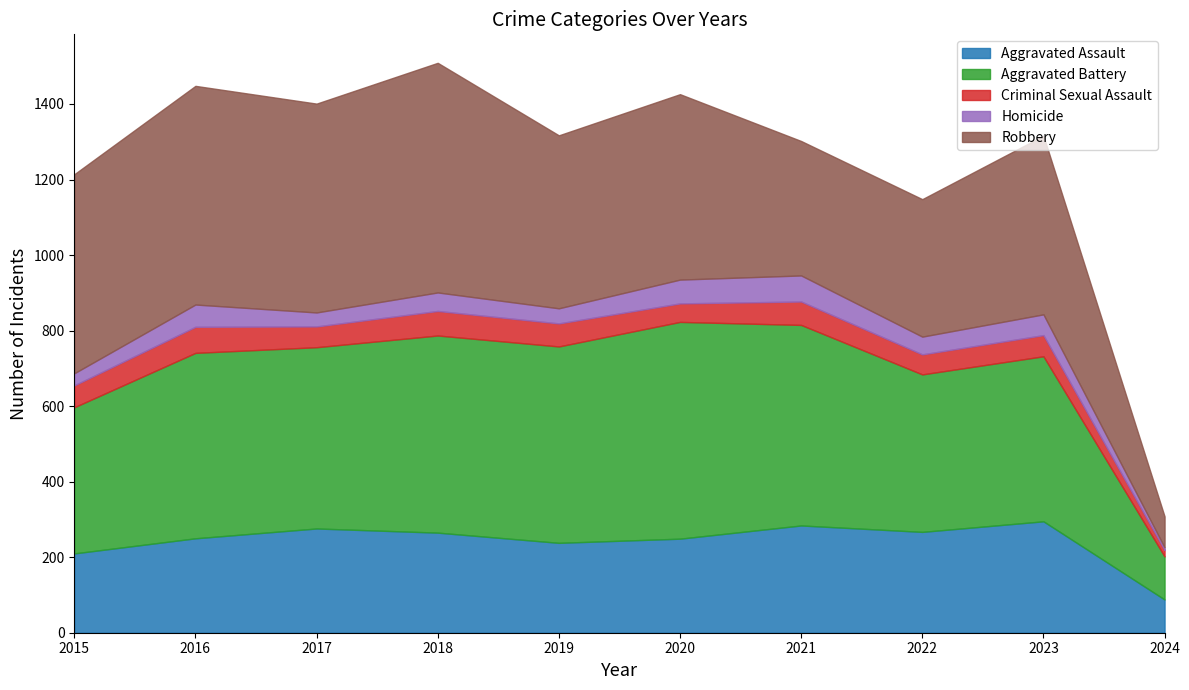

True or false: Criminal Sexual Assault and Robbery intersect in this chart.

False